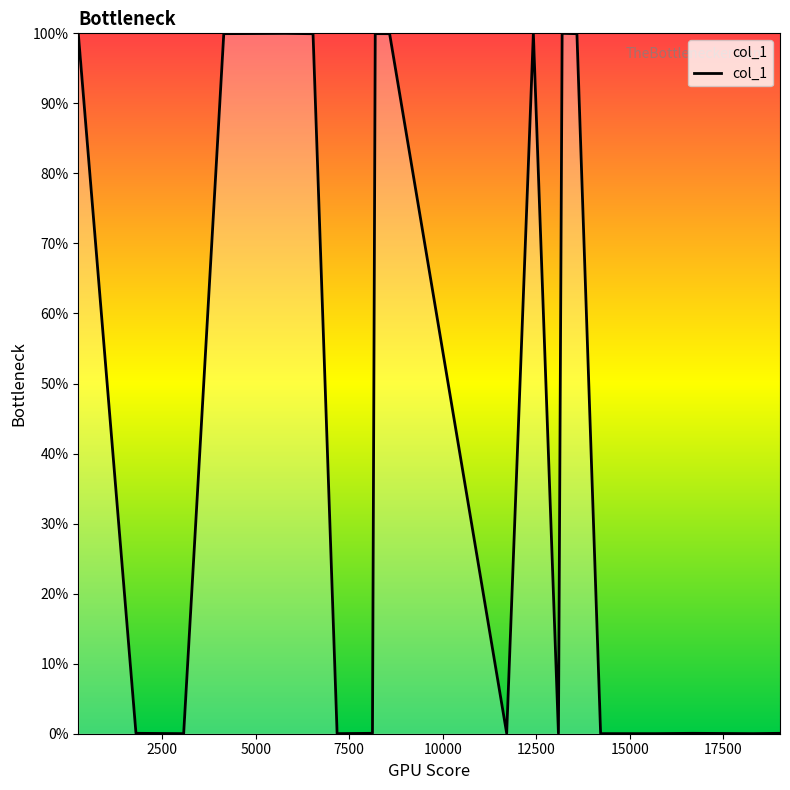

What is the maximum value shown in the chart?

100.0